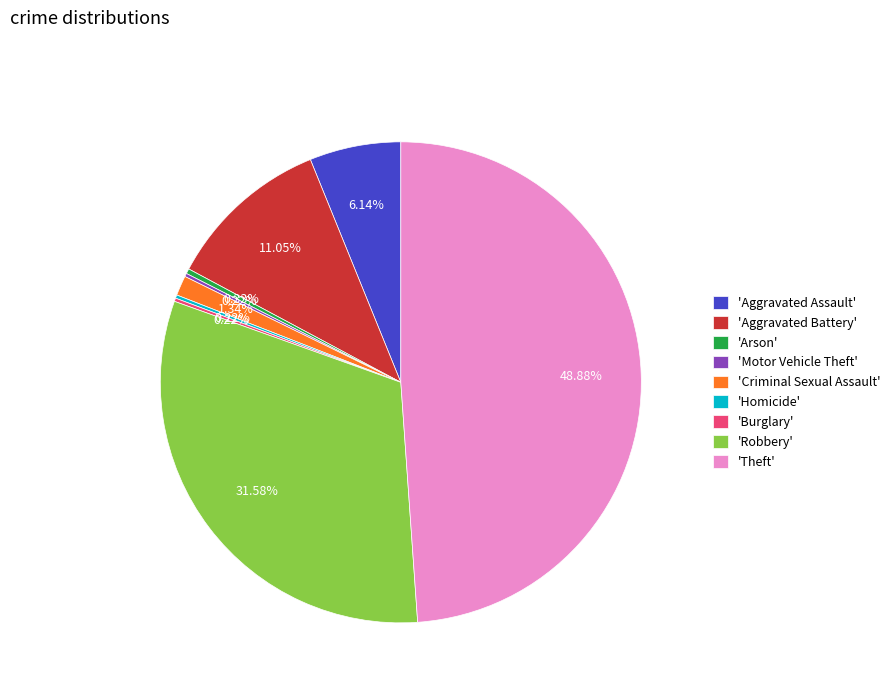

Is 'Aggravated Assault' the majority of the pie?

No